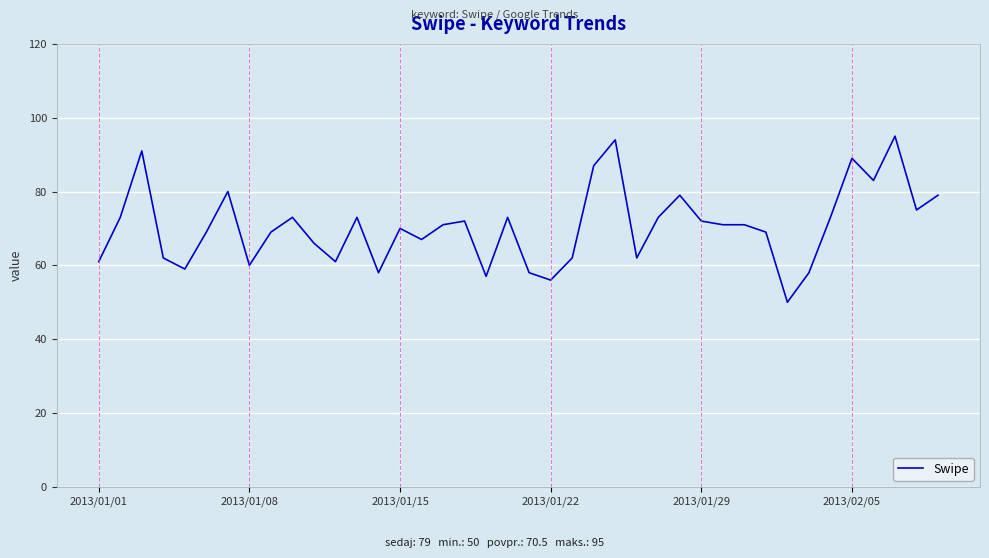

What is the greatest value displayed?

95